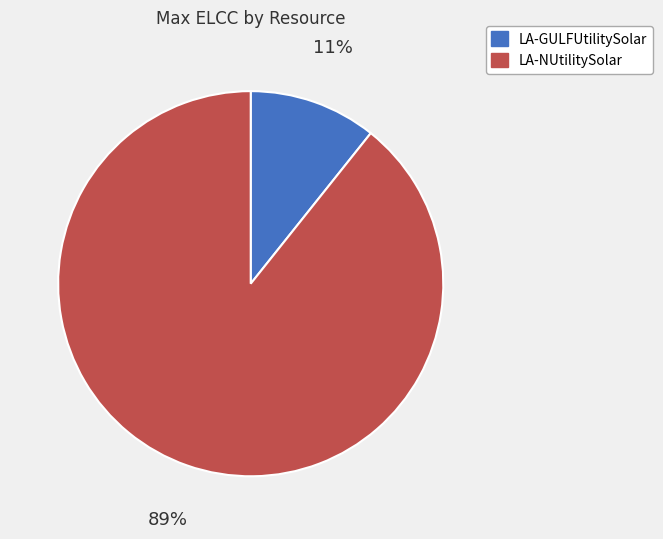

To the nearest percent, what is the average slice percentage?

50%